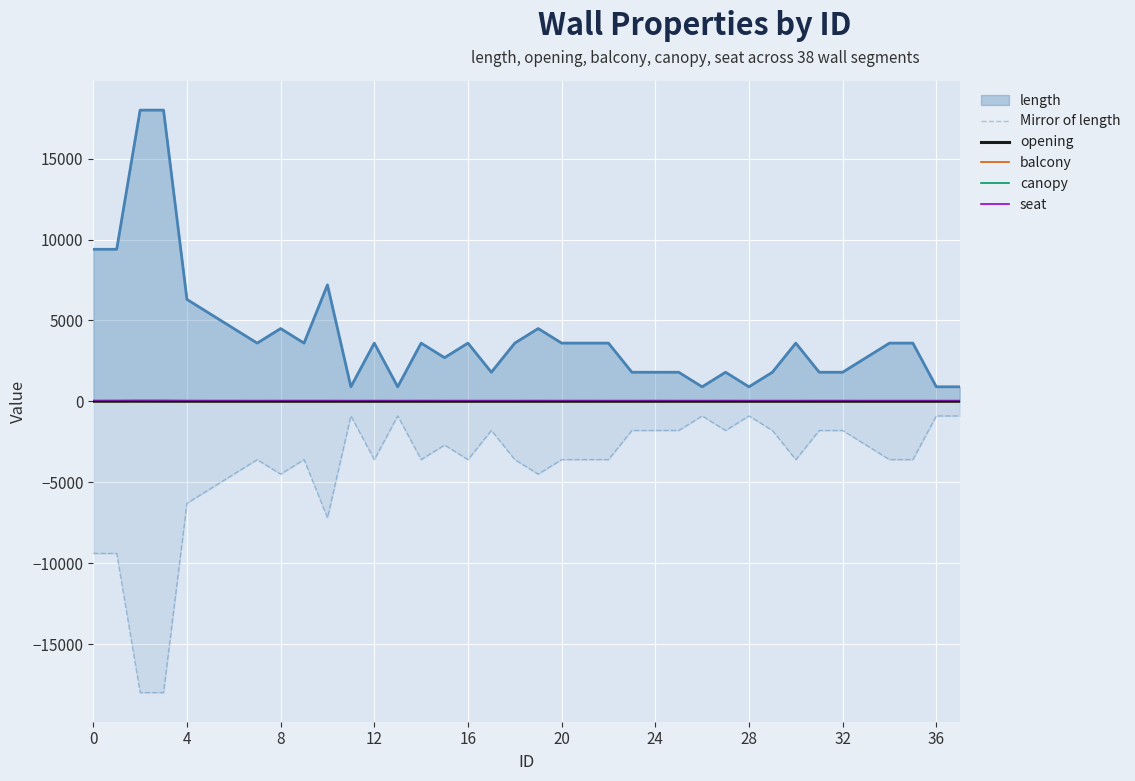

Count the number of data series in this chart.

5